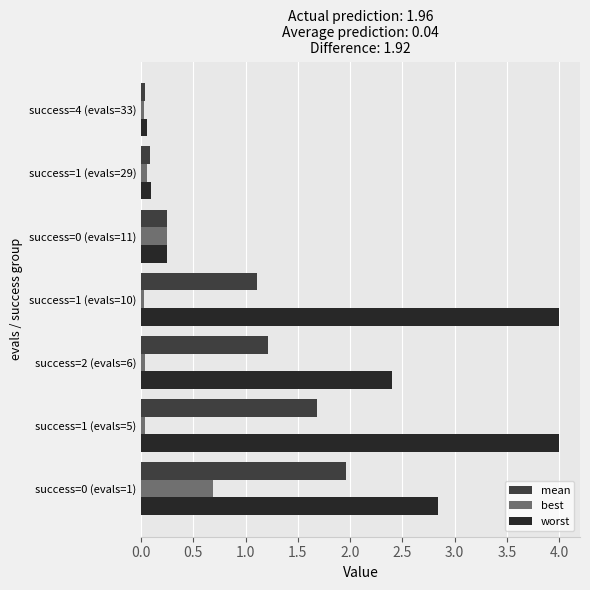

At how many categories does at least one series exceed 1?

4